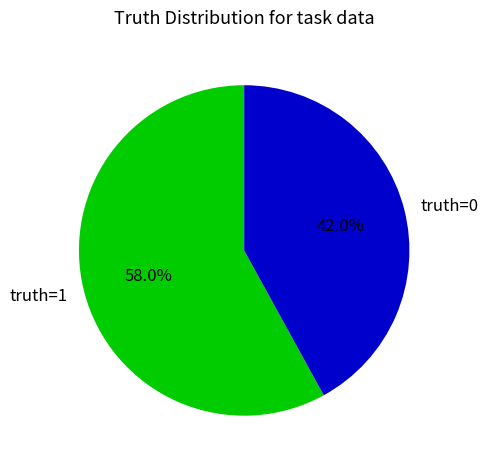

The truth=1 slice represents 50% of the pie. True or false?

False